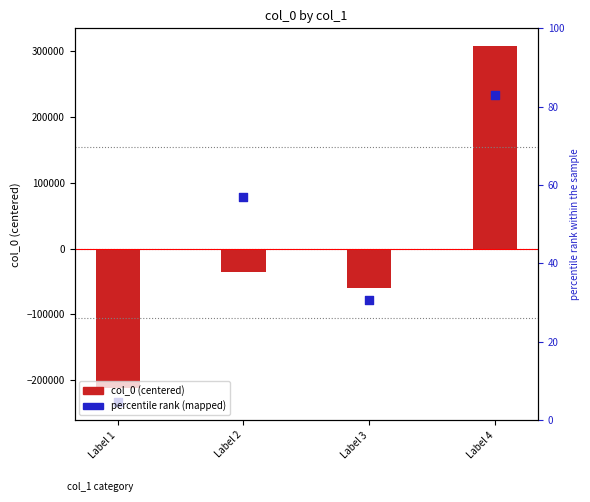

Which series has the largest total across all categories?

col_0 (centered)